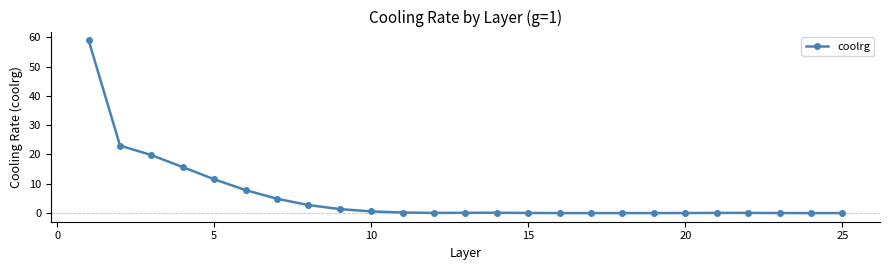

What is the maximum value shown in the chart?

59.0